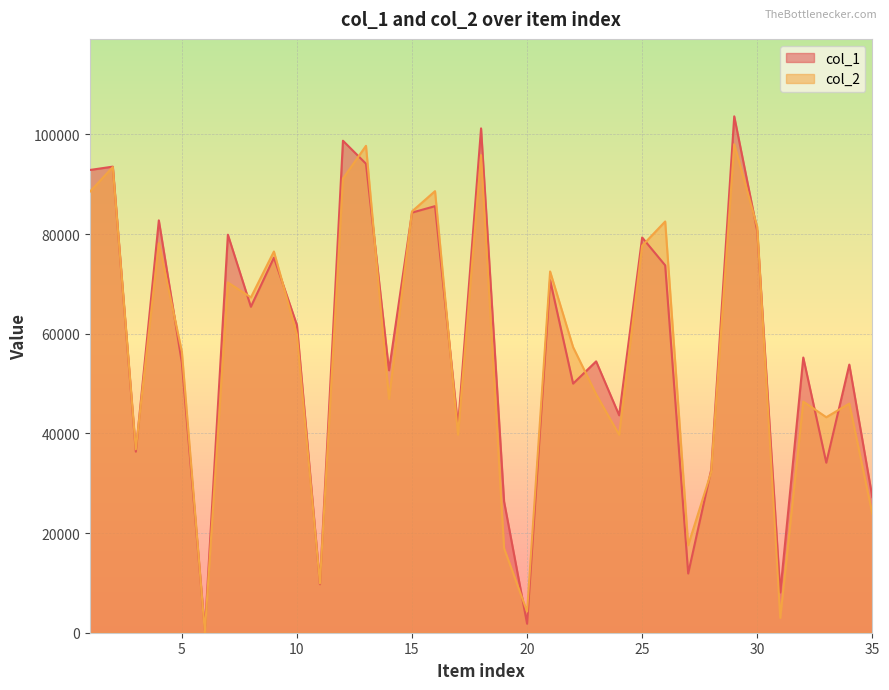

Rank the categories by col_1 value from lowest to highest.

6, 20, 31, 11, 27, 19, 35, 28, 33, 3, 17, 24, 22, 14, 34, 5, 23, 32, 10, 8, 21, 26, 9, 25, 7, 30, 4, 15, 16, 1, 2, 13, 12, 18, 29